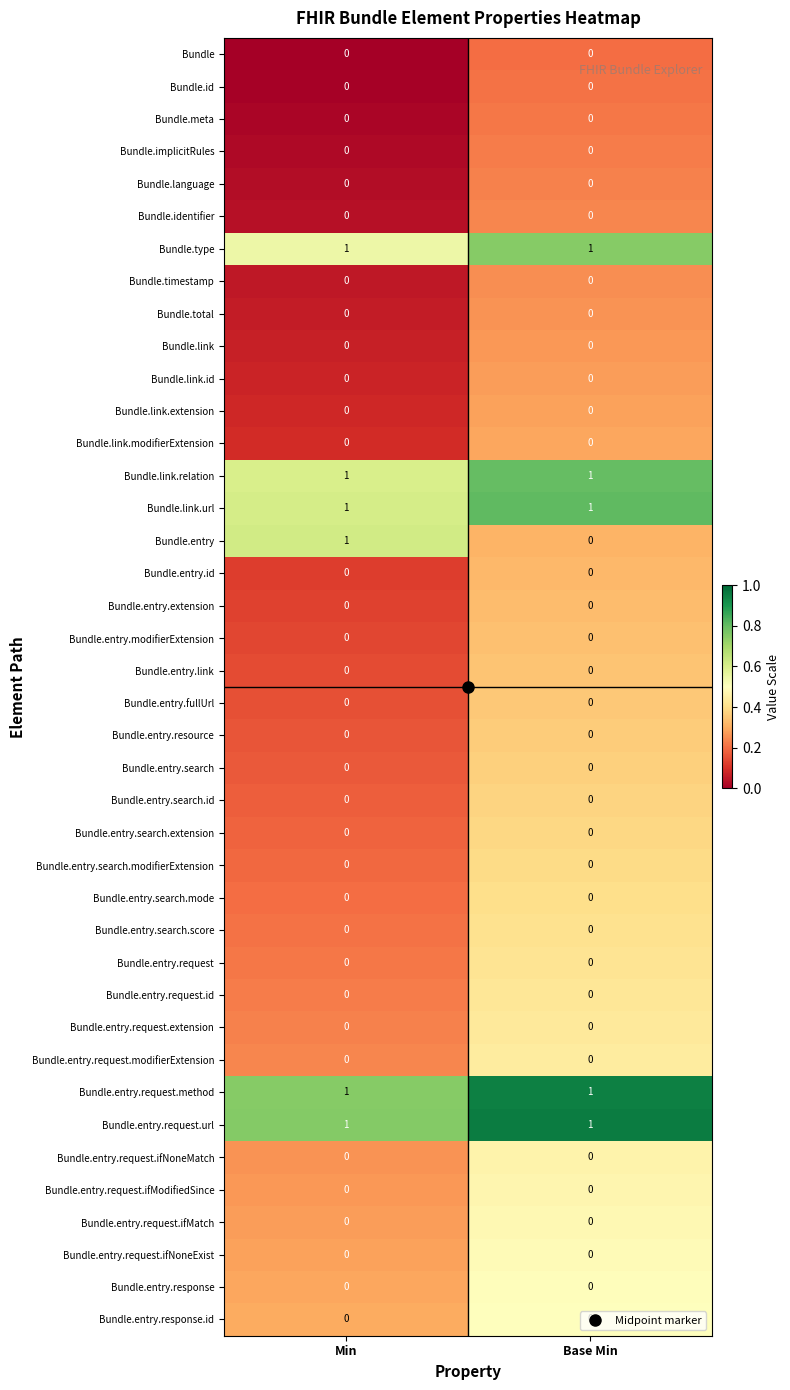

At which category is the sum across all series the highest?

Min